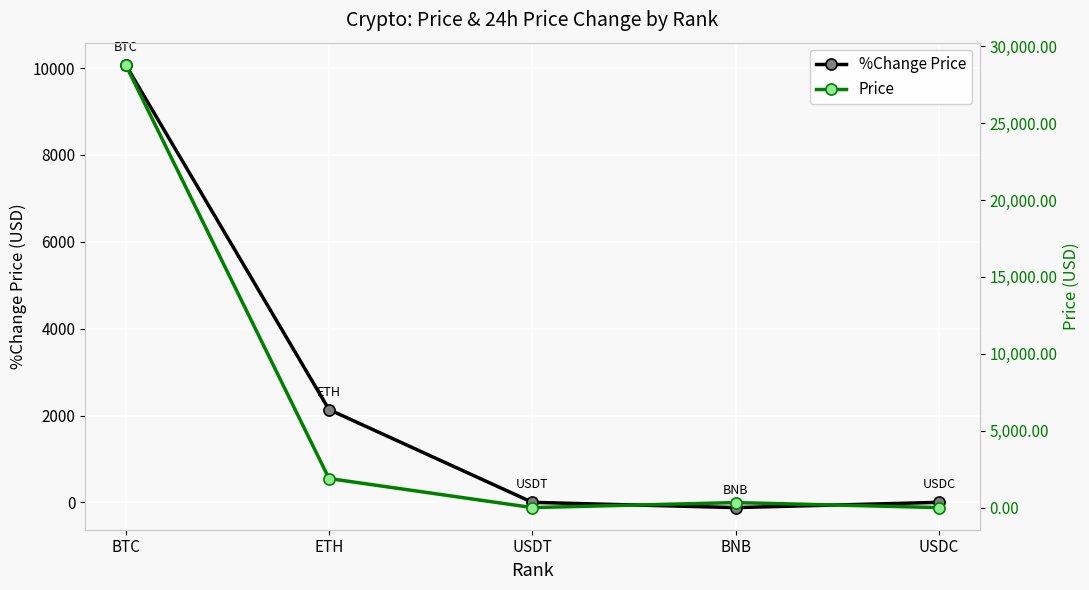

What position from the right is USDC?

1